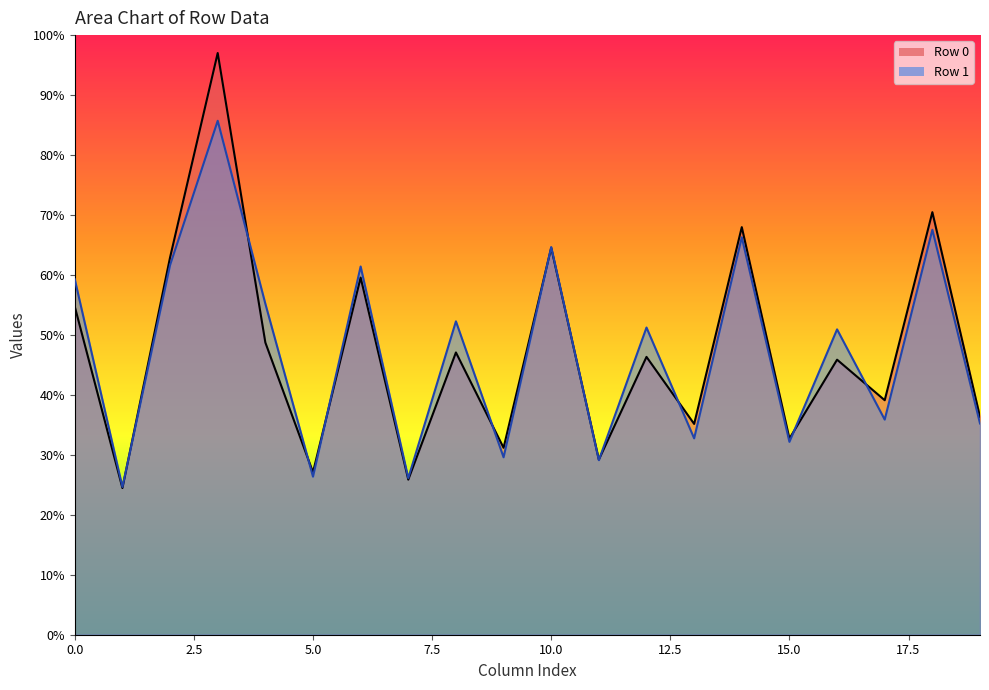

The col_3 series shows 142.3 at 1. True or false?

False